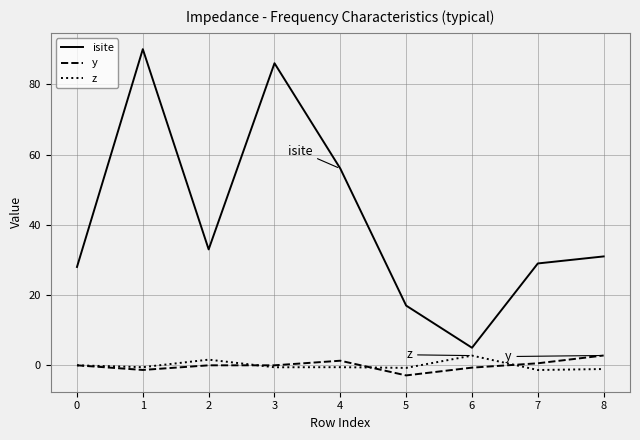

Which series ends up on top after the final intersection of y and z?

y